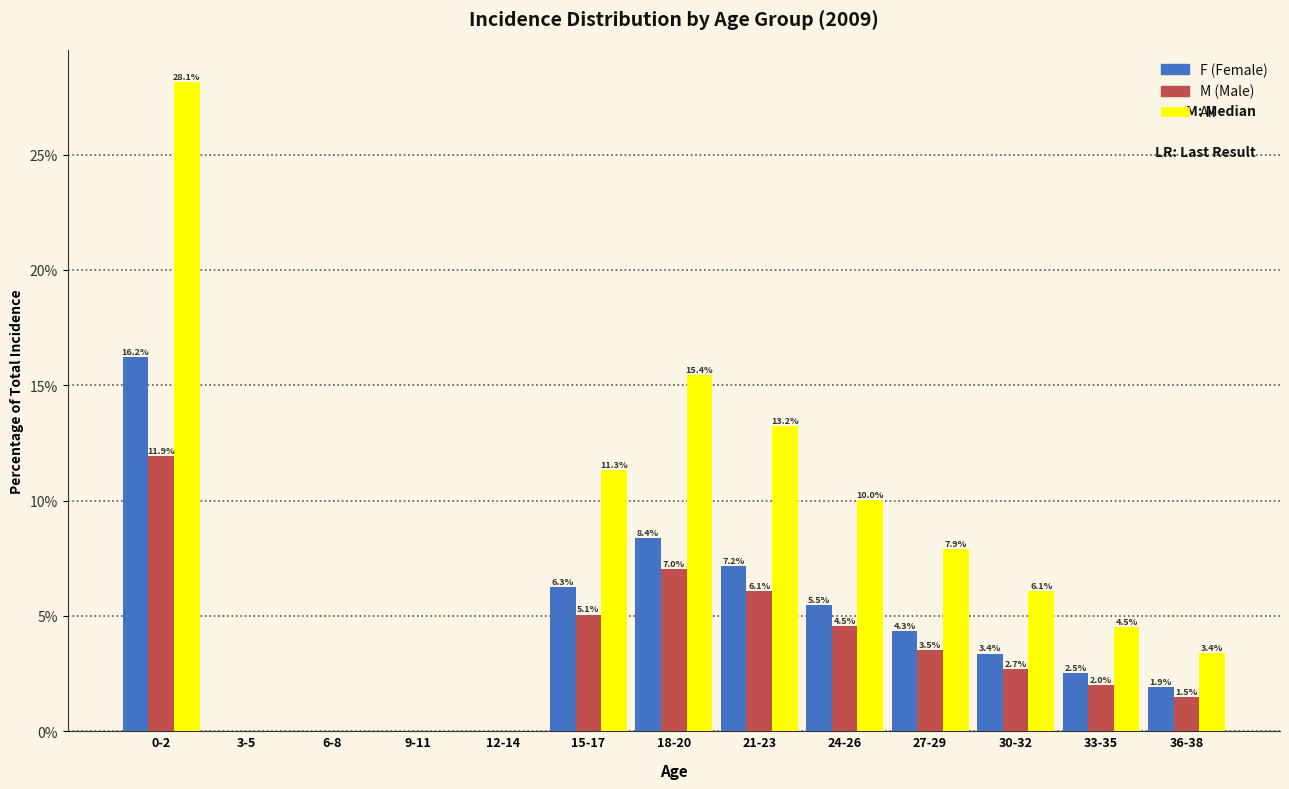

Reading right to left, what are all the values shown in this chart?

F: 36-38=1.9	33-35=2.5	30-32=3.4	27-29=4.3	24-26=5.5	21-23=7.2	18-20=8.4	15-17=6.3	12-14=0.0	9-11=0.0	6-8=0.0	3-5=0.0	0-2=16.2
M: 36-38=1.5	33-35=2.0	30-32=2.7	27-29=3.5	24-26=4.5	21-23=6.1	18-20=7.0	15-17=5.1	12-14=0.0	9-11=0.0	6-8=0.0	3-5=0.0	0-2=11.9
All: 36-38=3.4	33-35=4.5	30-32=6.1	27-29=7.9	24-26=10.0	21-23=13.2	18-20=15.4	15-17=11.3	12-14=0.0	9-11=0.0	6-8=0.0	3-5=0.0	0-2=28.1